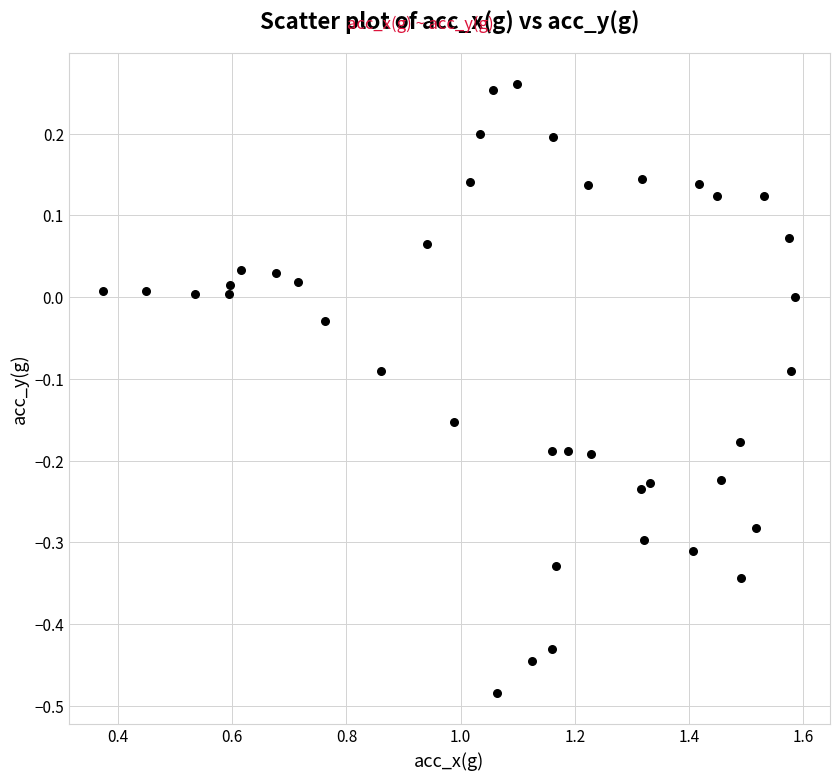

What is the range of X values (max minus min)?

1.2